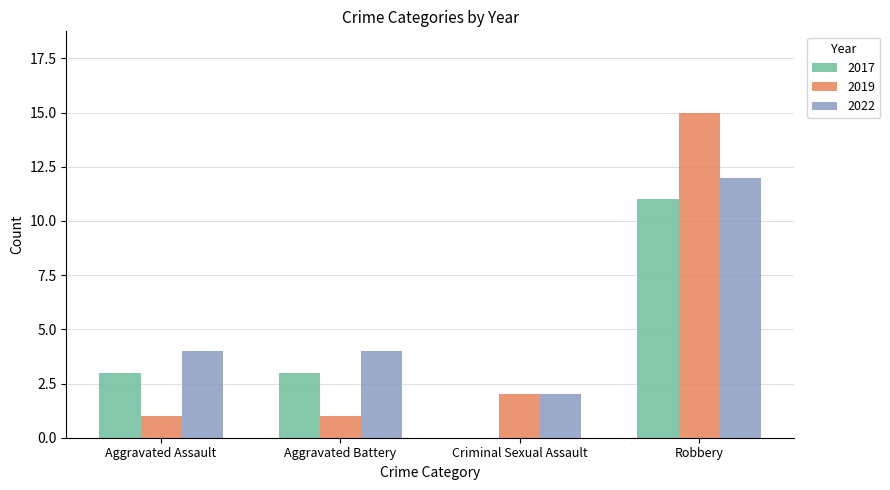

Which label corresponds to the largest value in the chart?

Robbery